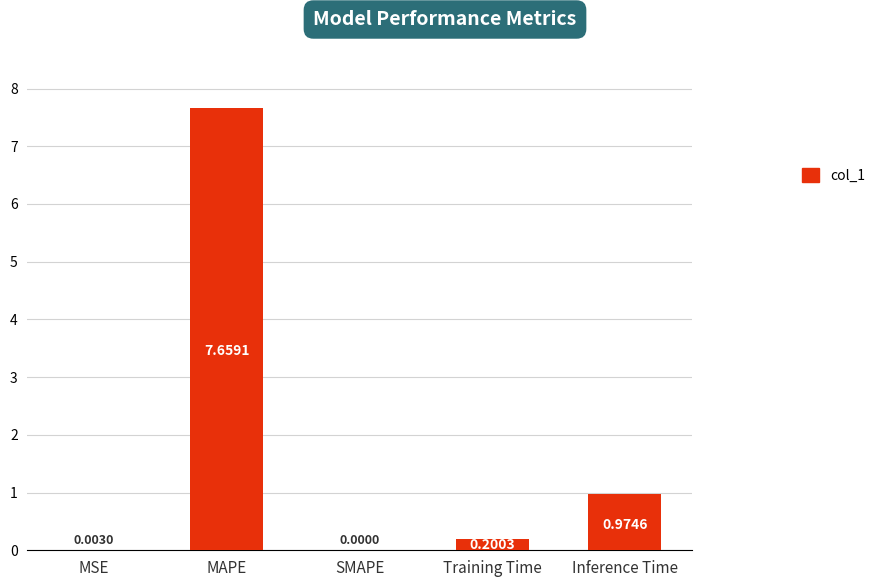

Where is the data nearest to the value 3?

Inference Time